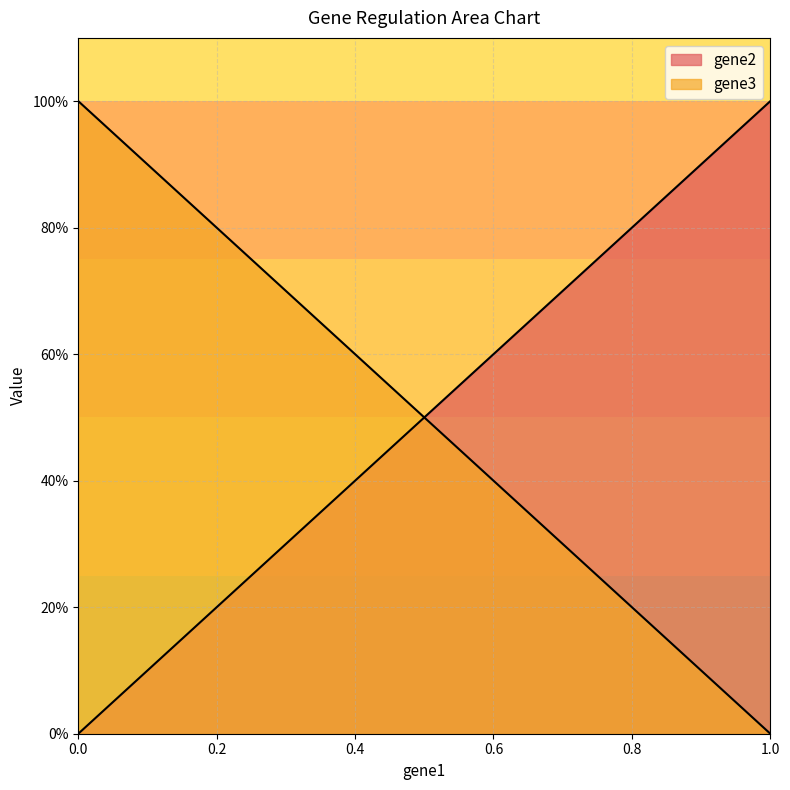

Which series has the largest total across all categories?

gene3